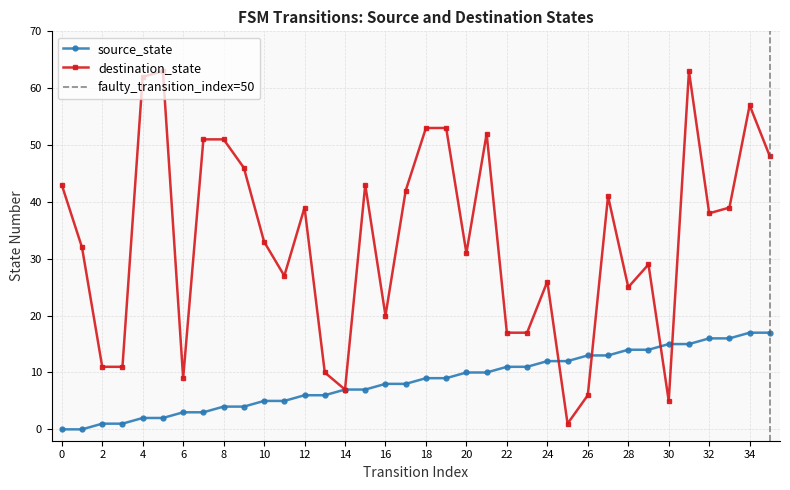

Which category has the highest value in the destination_state series?

5